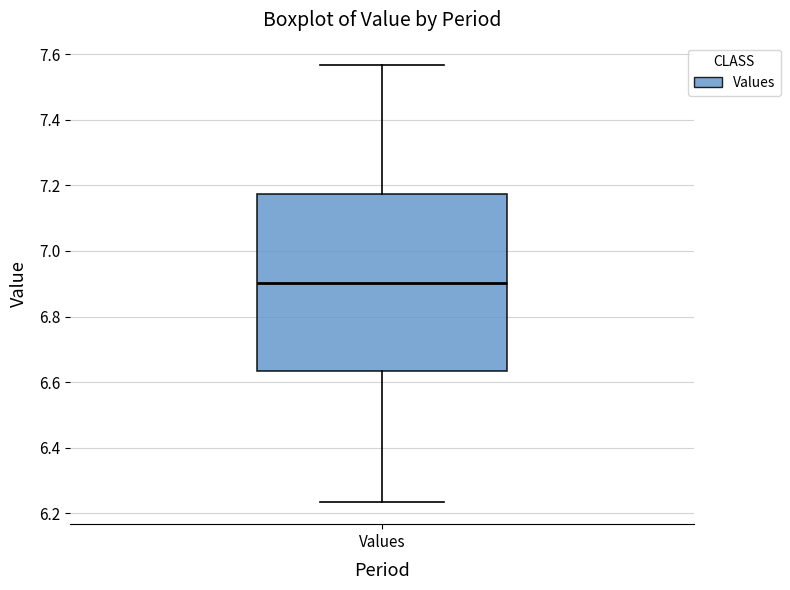

Transcribe this box plot: give where the median line is, the range the box spans, and where the two whiskers end, as read against the y-axis. The values are not printed on the chart, so give them approximately, as read against the axis.

median 6.90, box 6.64 to 7.18, whiskers 6.24 to 7.56